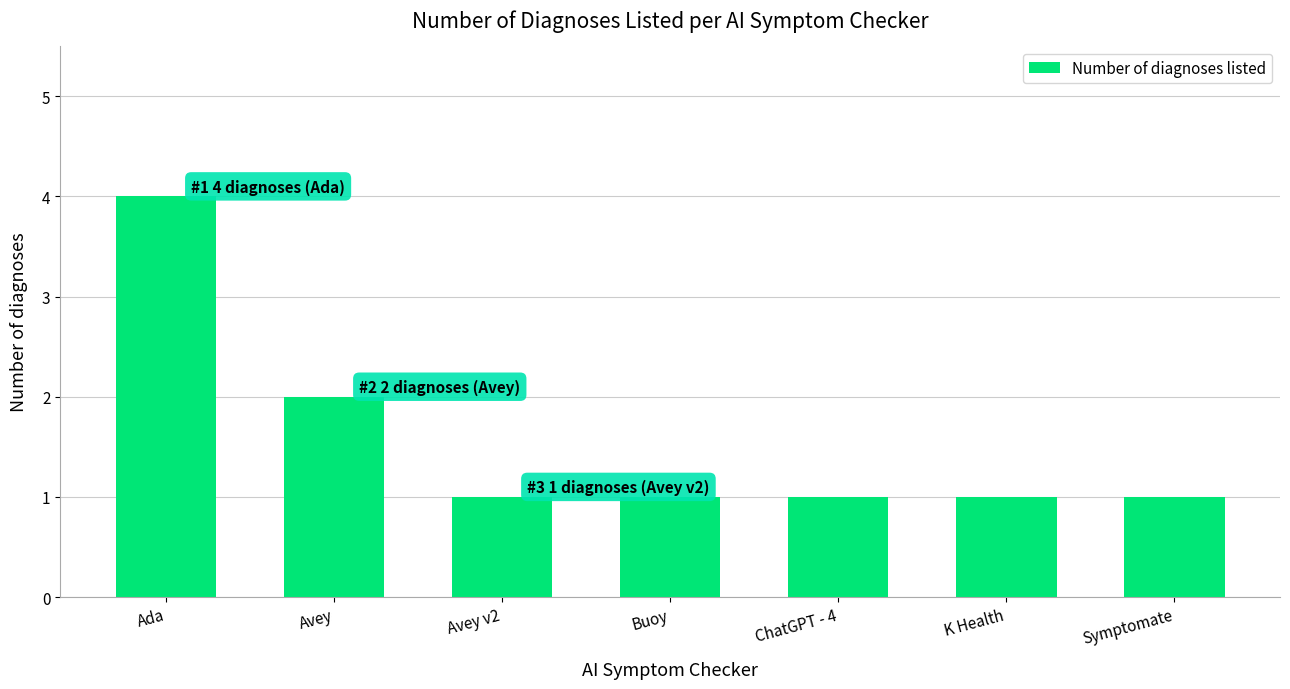

Which category has the highest value across all series?

Ada